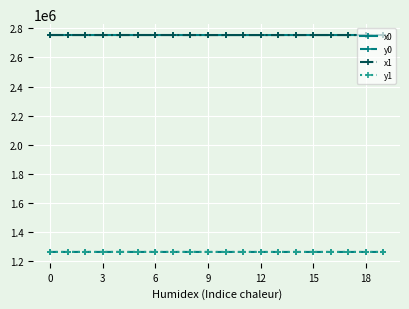

True or false: x0 and y1 cross at least once.

False